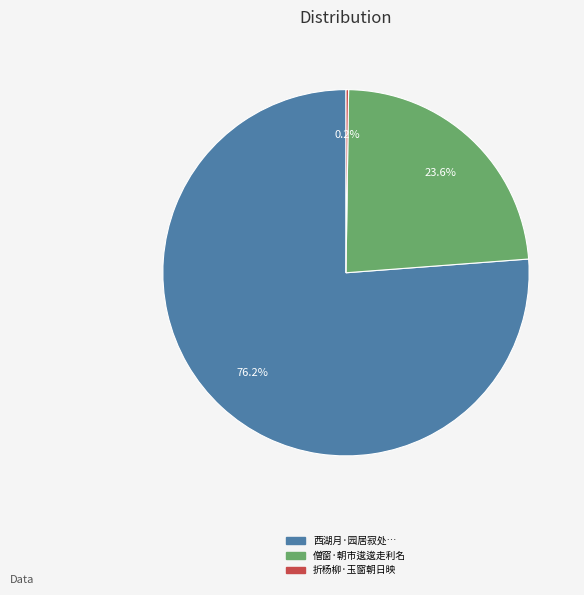

Which category has the biggest portion of the pie?

西湖月·园居寂处…